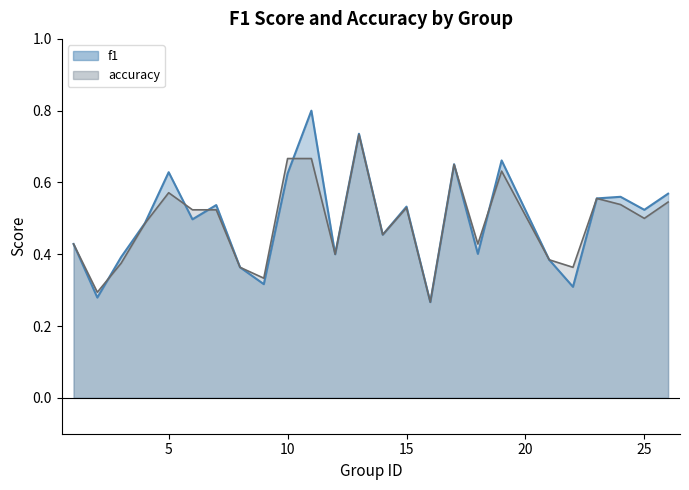

Which series has the largest range (max minus min)?

f1